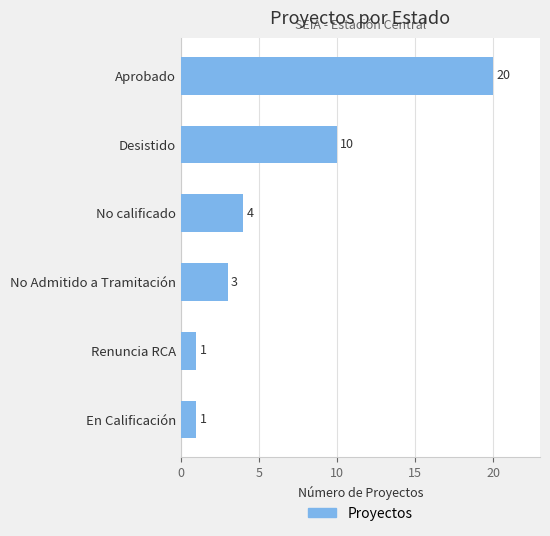

The chart shows a value of 4 at No calificado. True or false?

True